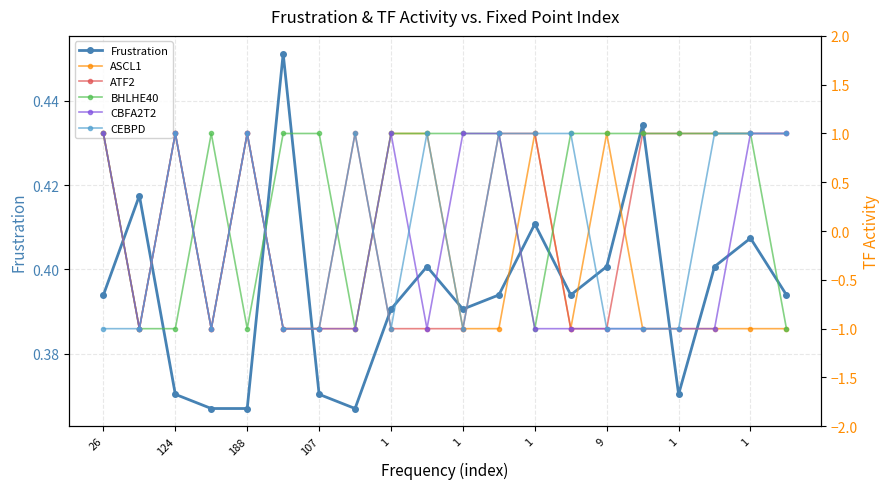

How many lines are shown in the chart?

6